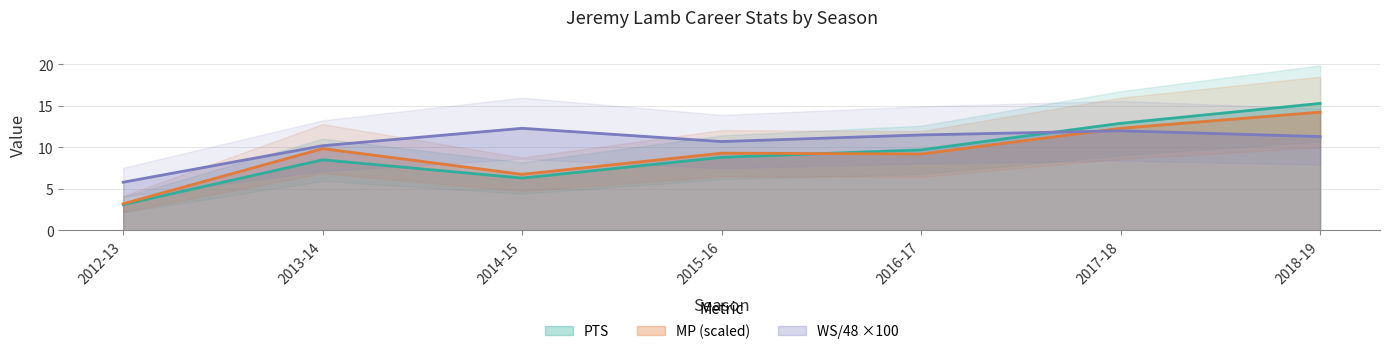

Reading right to left, what are all the values shown in this chart?

WS/48: 11.3	12.0	11.5	10.7	12.3	10.2	5.8
PTS: 15.3	12.9	9.7	8.8	6.3	8.5	3.1
MP: 14.2	12.3	9.2	9.3	6.8	9.8	3.2